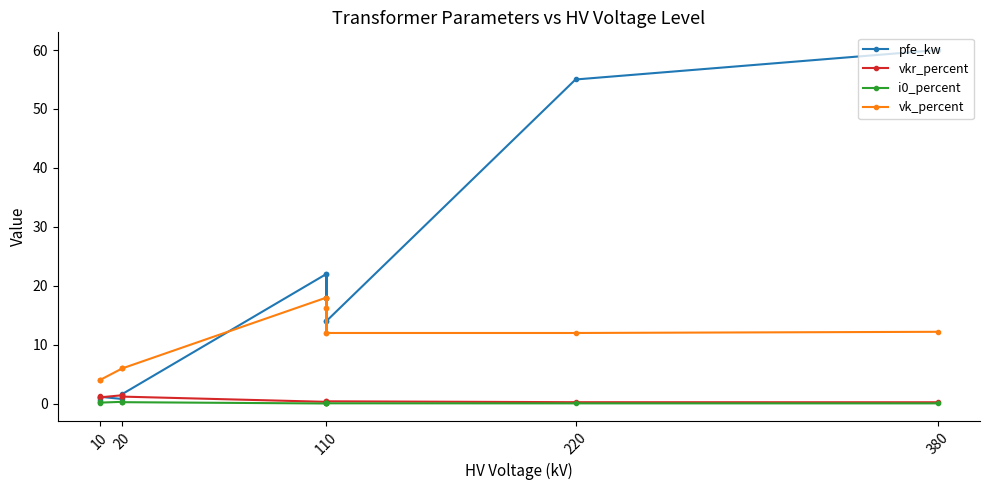

Between 110 and 20, which is larger?

110